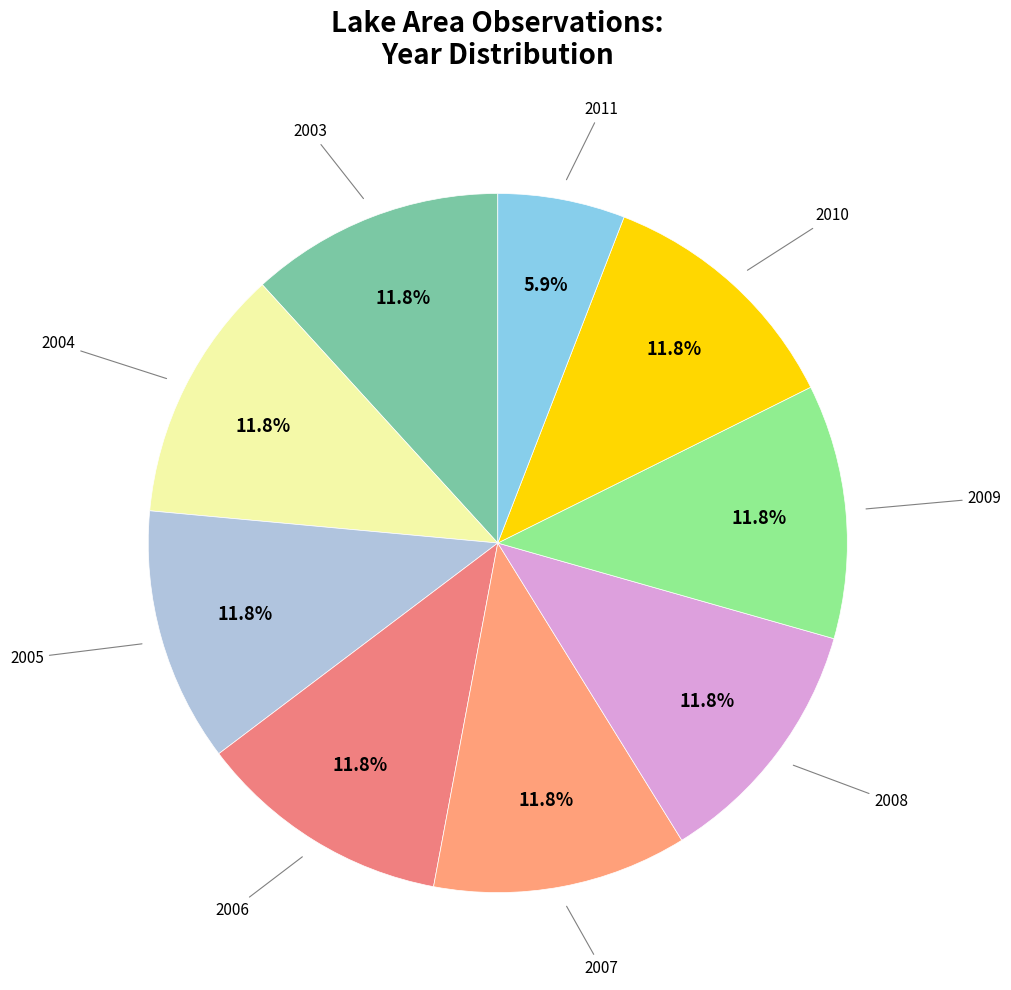

Is there any slice that represents more than half of the pie?

No